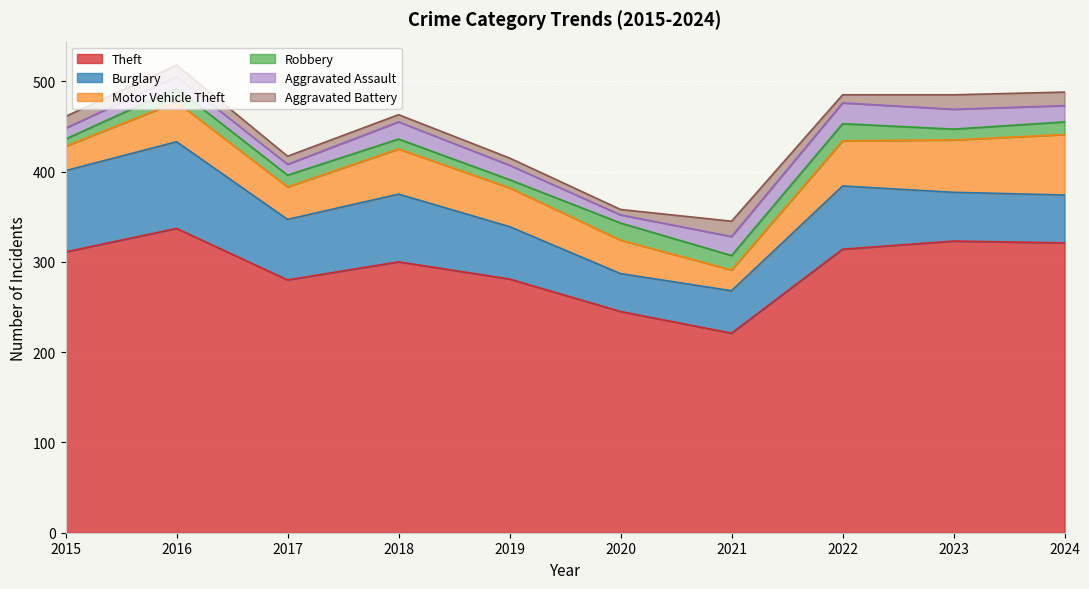

Which label corresponds to the largest value in the chart?

2016